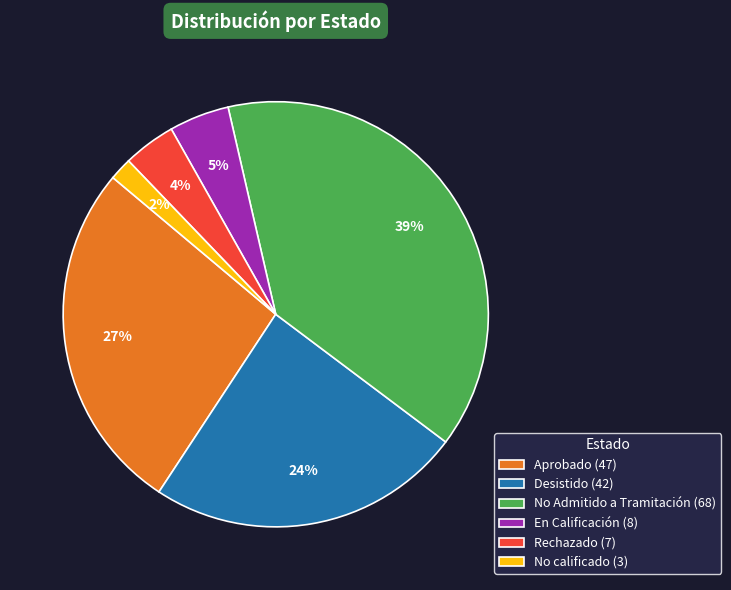

To the nearest percent, what is the average slice percentage?

17%